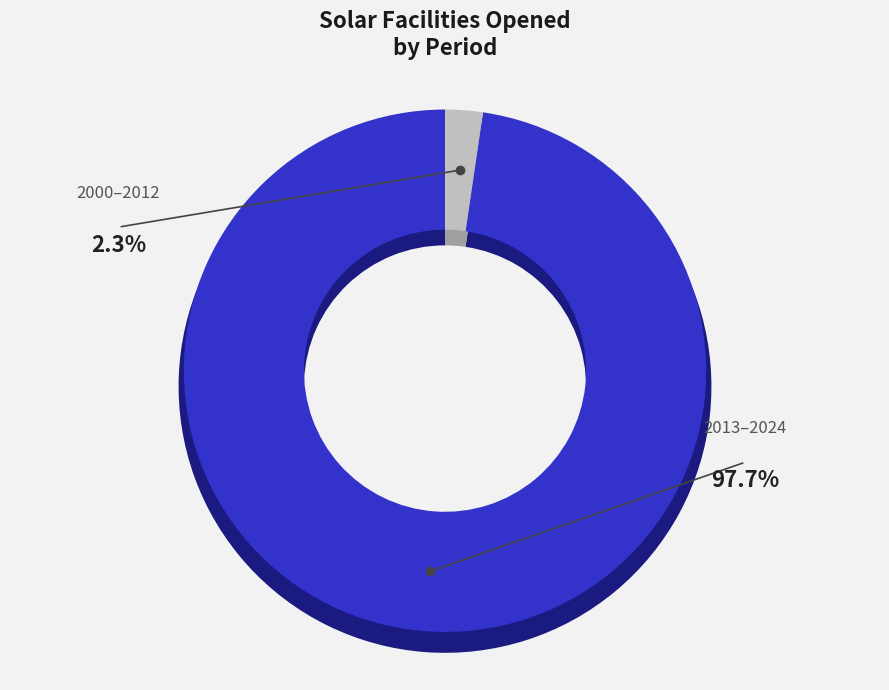

Is there a majority slice in this chart?

No